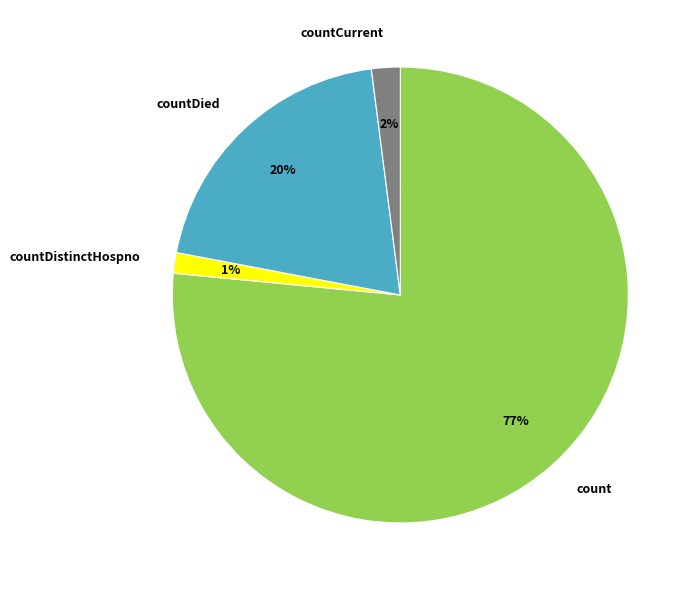

Which has a higher value, count or countCurrent?

count